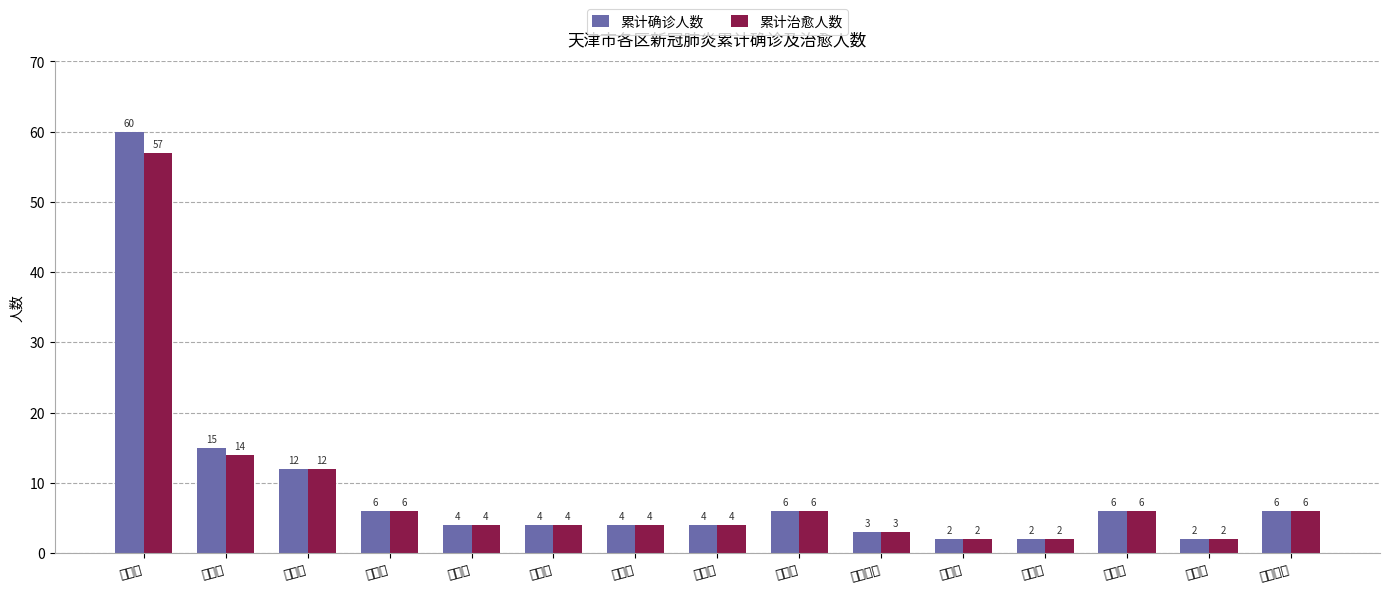

What is the value of the 累计确诊人数 bar at the 5th from the left?

4